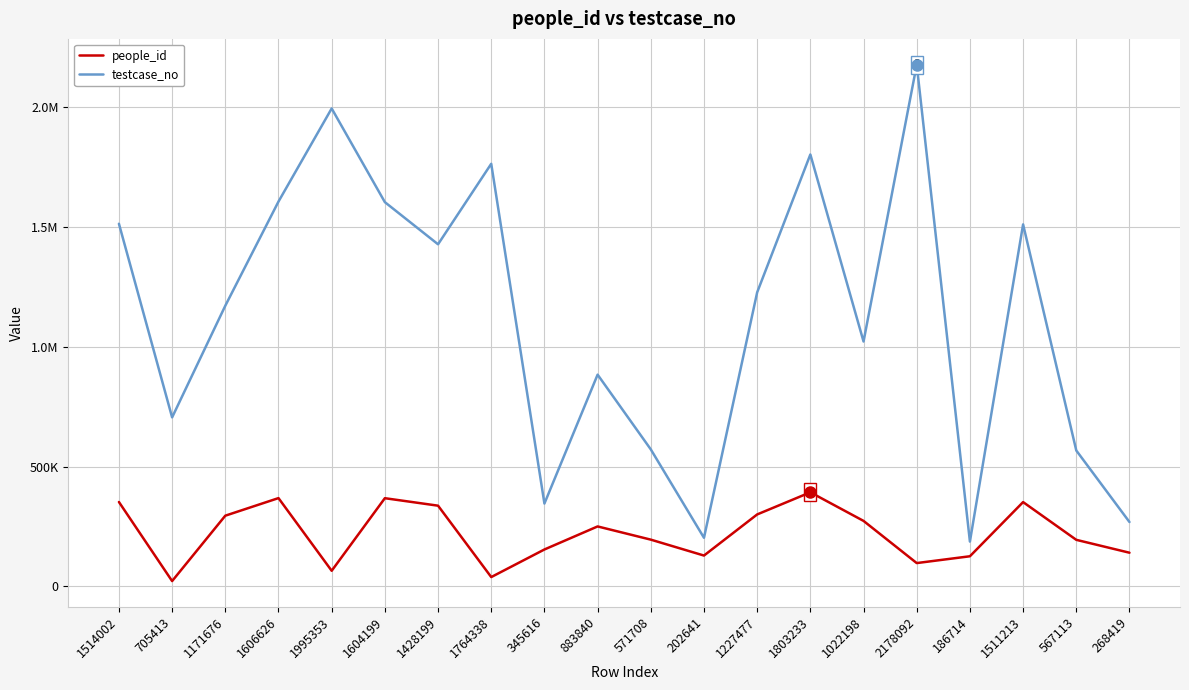

True or false: testcase_no has more than 2 interior local peaks.

True